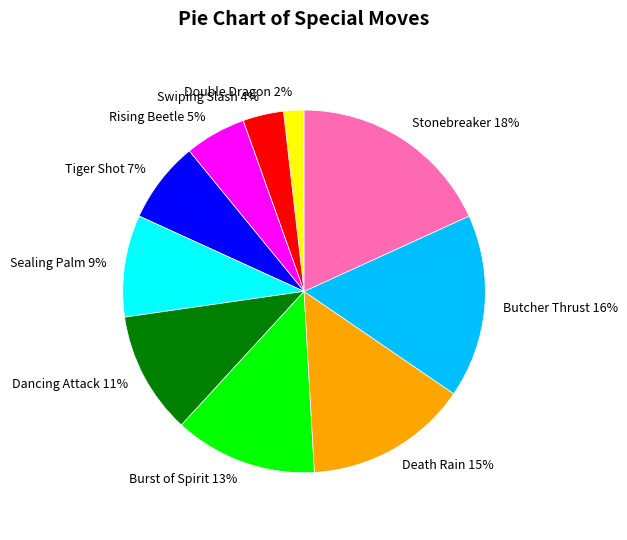

Which has a higher value, Double Dragon 2% or Rising Beetle 5%?

Rising Beetle 5%